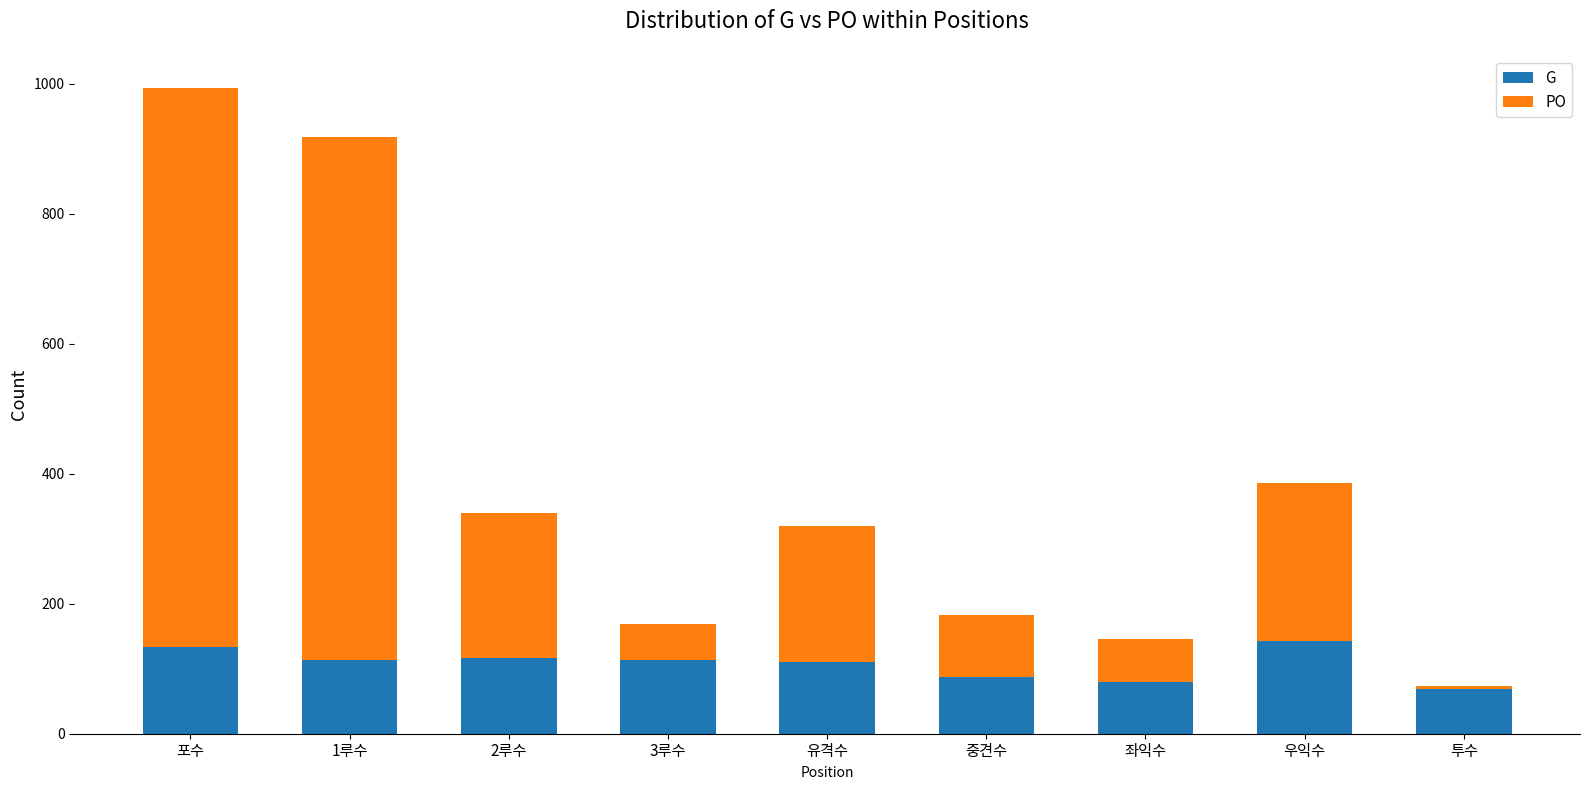

What is the difference between the second highest and second lowest values in the G series?

54